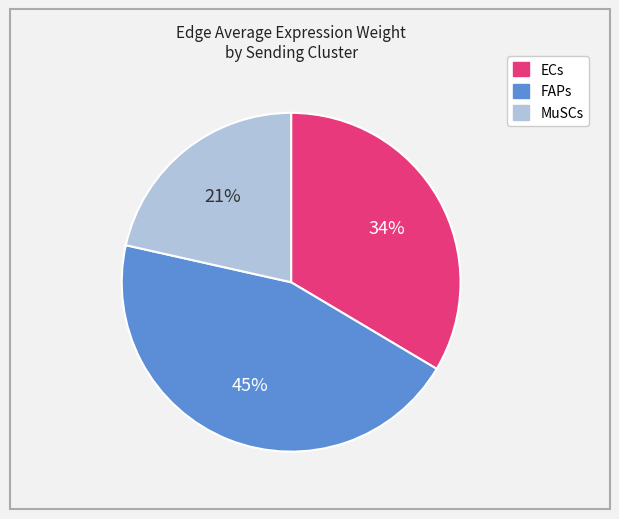

To the nearest percent, what is the average slice percentage?

33%